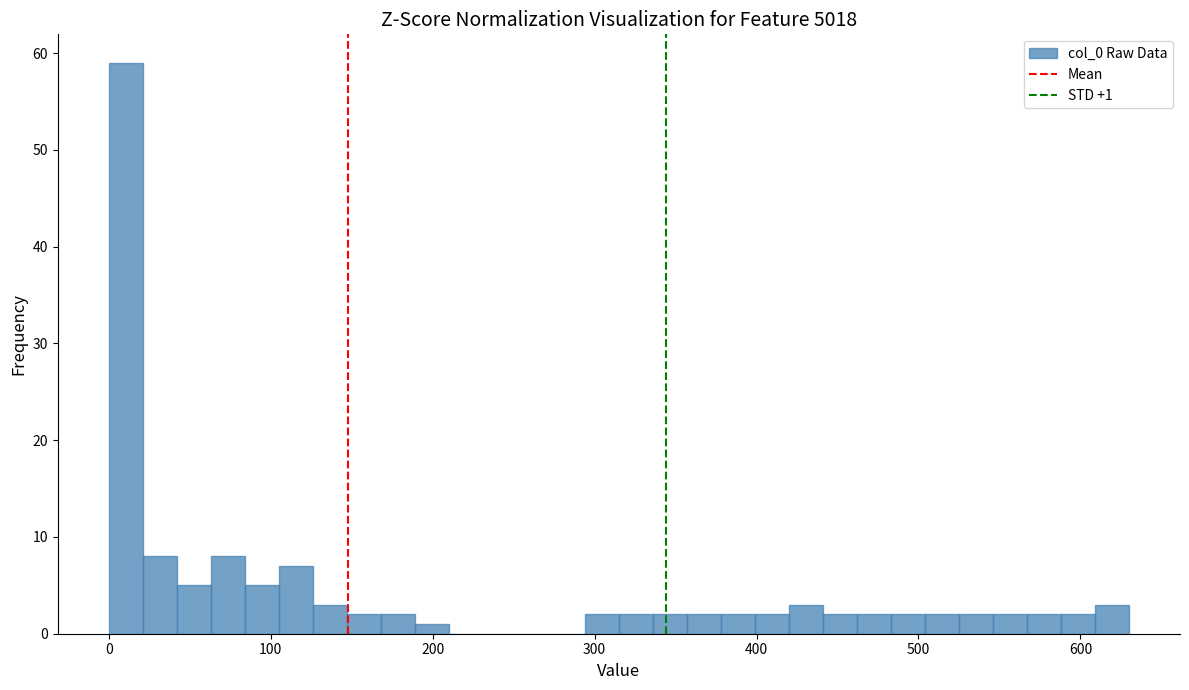

Around what value on the x-axis is the tallest bar? Give the approximate position of its centre, as read against the axis.

10